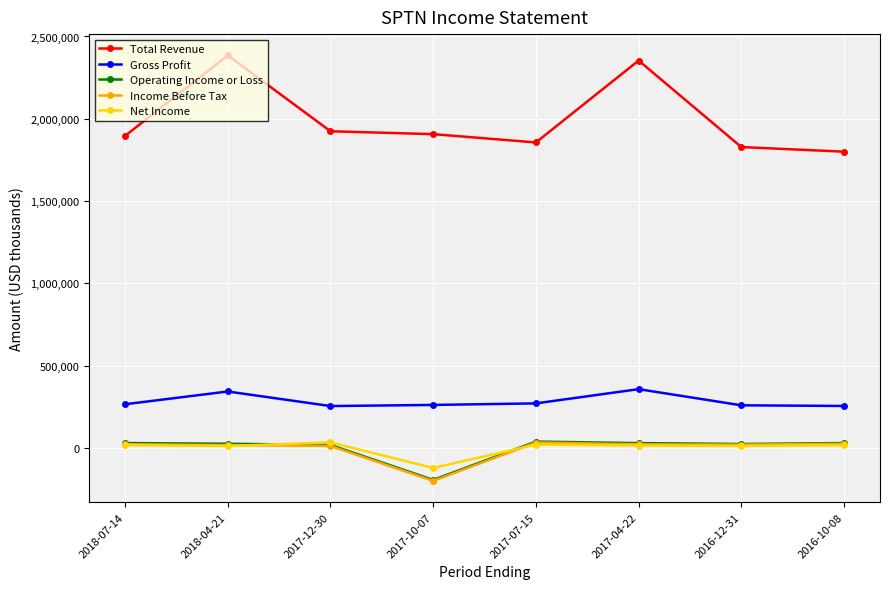

Count the number of categories in the chart.

8